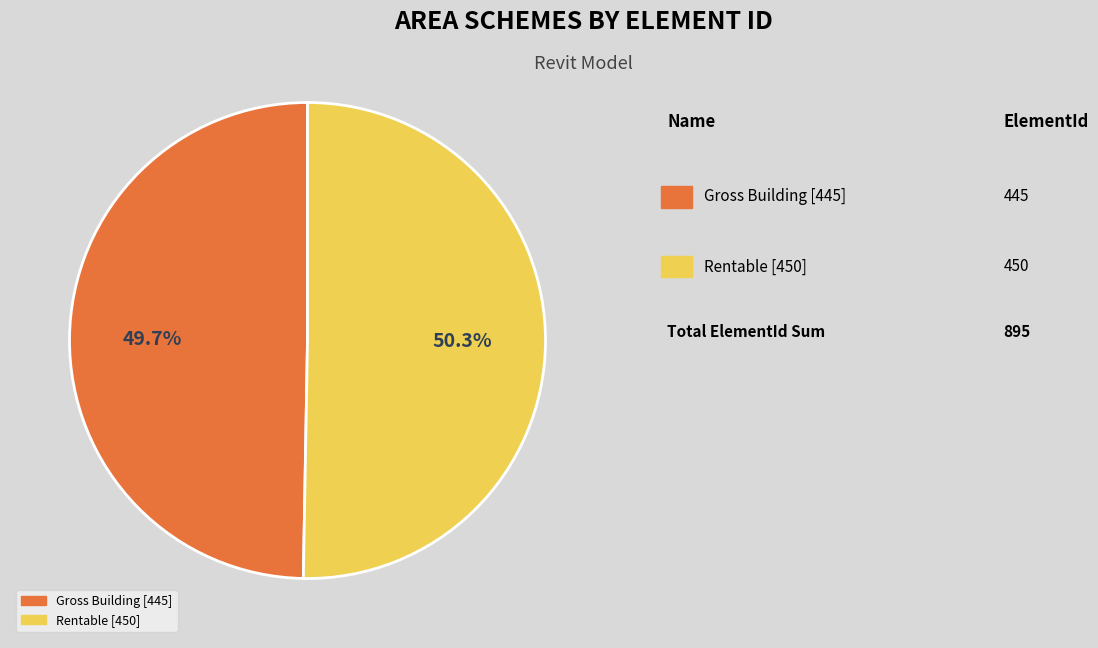

To the nearest percent, what is the combined percentage of Rentable [450] and Gross Building [445]?

100%